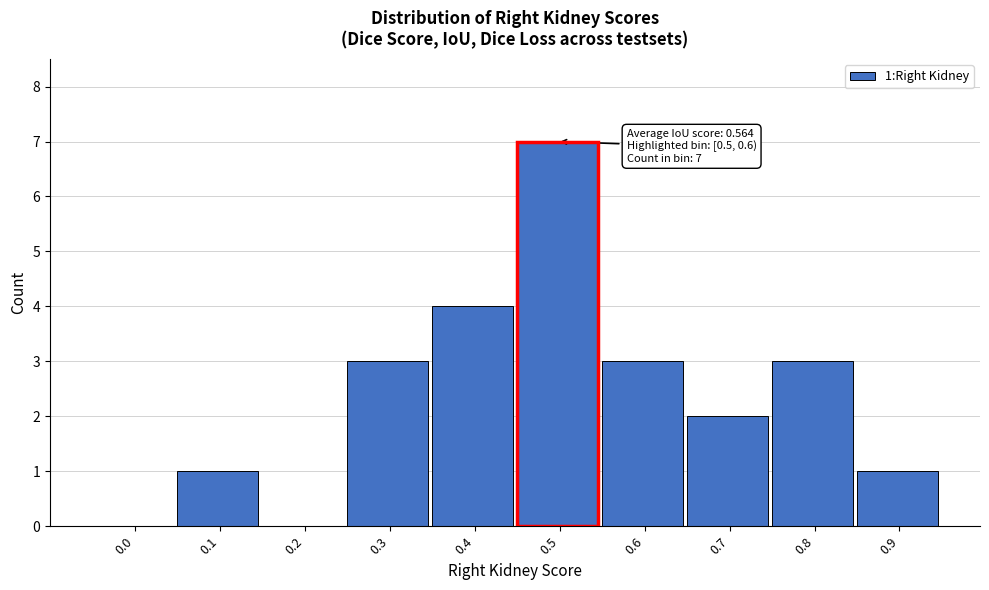

Reading left to right, transcribe all the data shown in this chart.

0.0=0	0.1=1	0.2=0	0.3=3	0.4=4	0.5=7	0.6=3	0.7=2	0.8=3	0.9=1